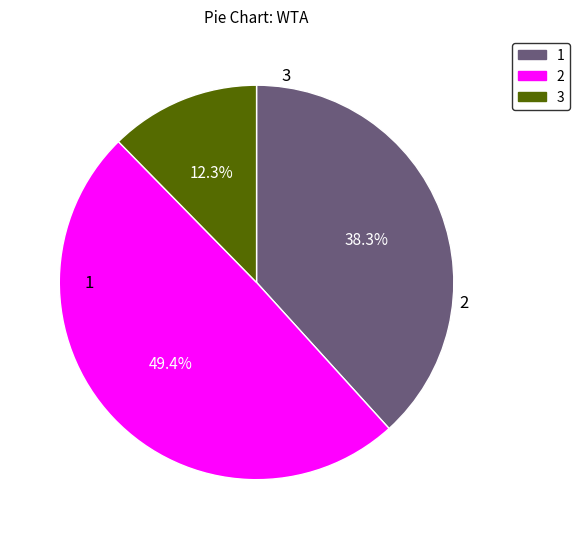

Is there any slice that represents more than half of the pie?

No